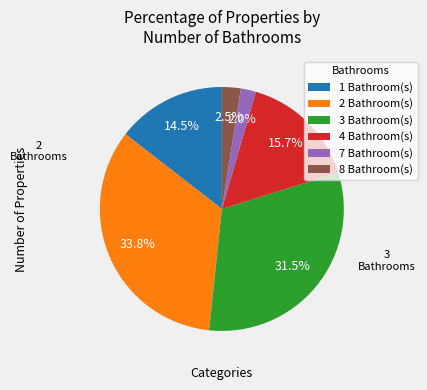

The 2 slice represents 13% of the pie. True or false?

False